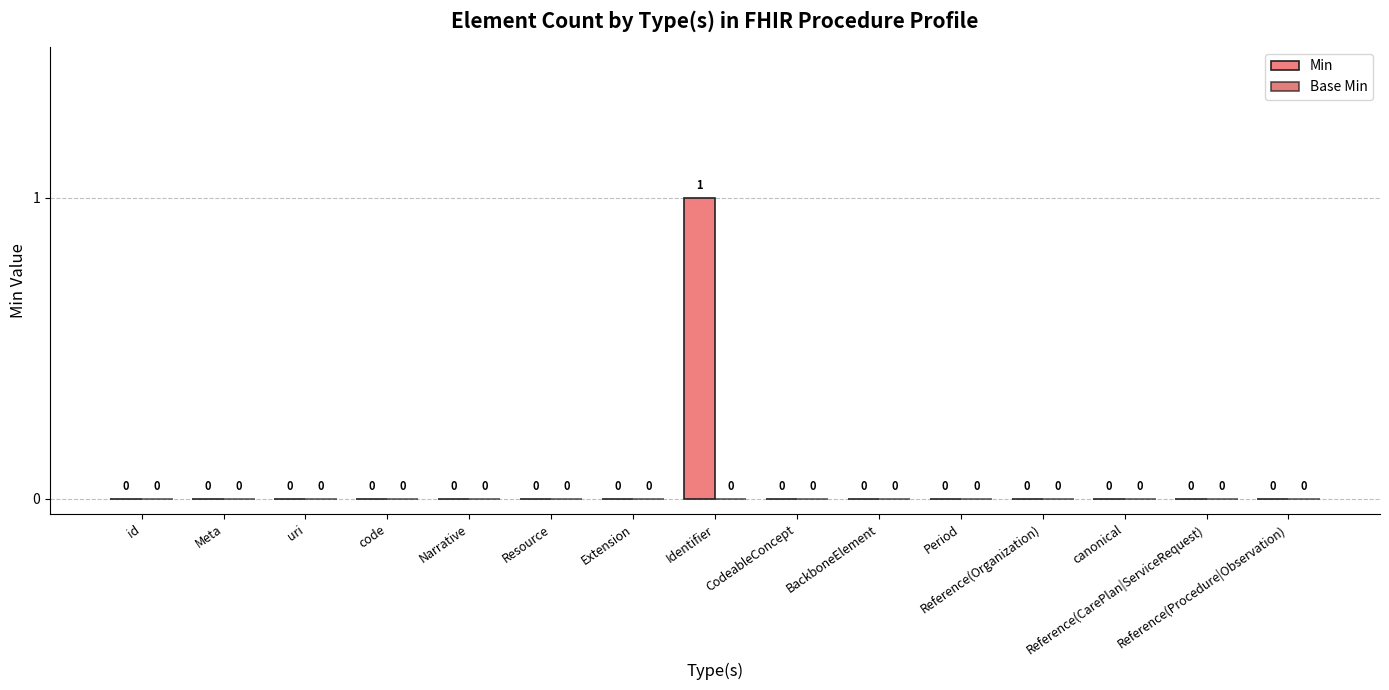

How many values are between 0 and 1?

15